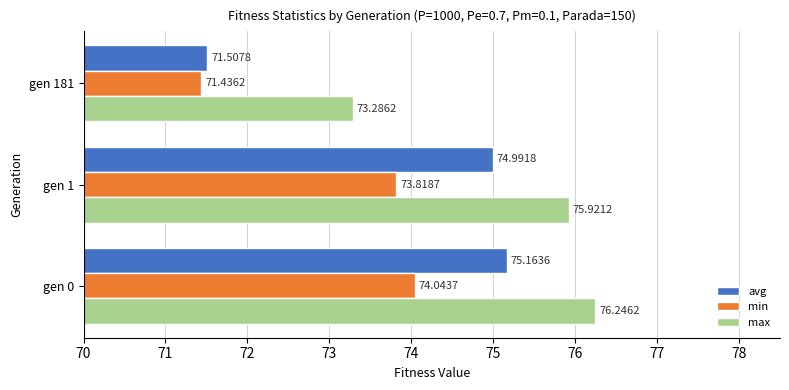

How many distinct data groups are displayed?

3